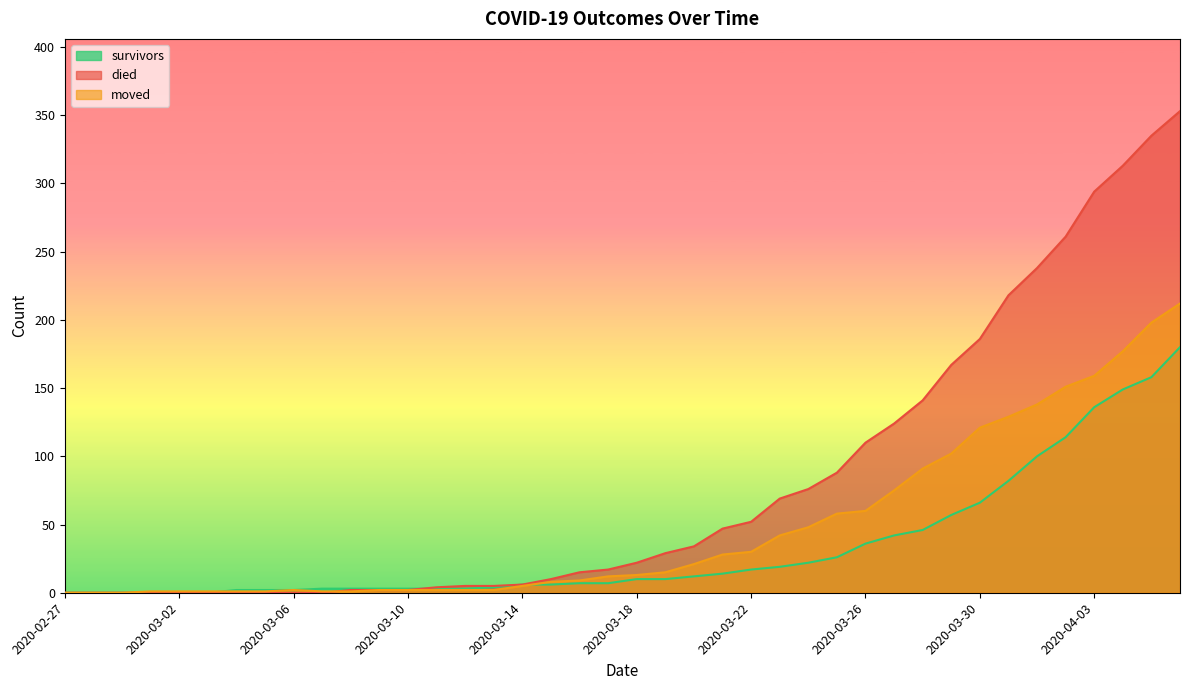

What value does the died series have at 2020-03-15?

10